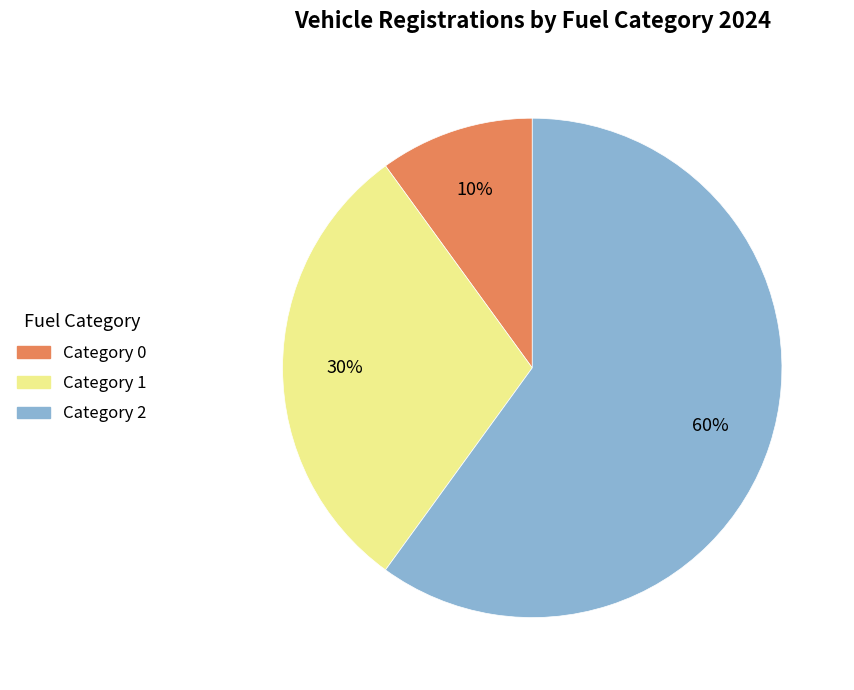

Is there any slice that represents more than half of the pie?

Yes